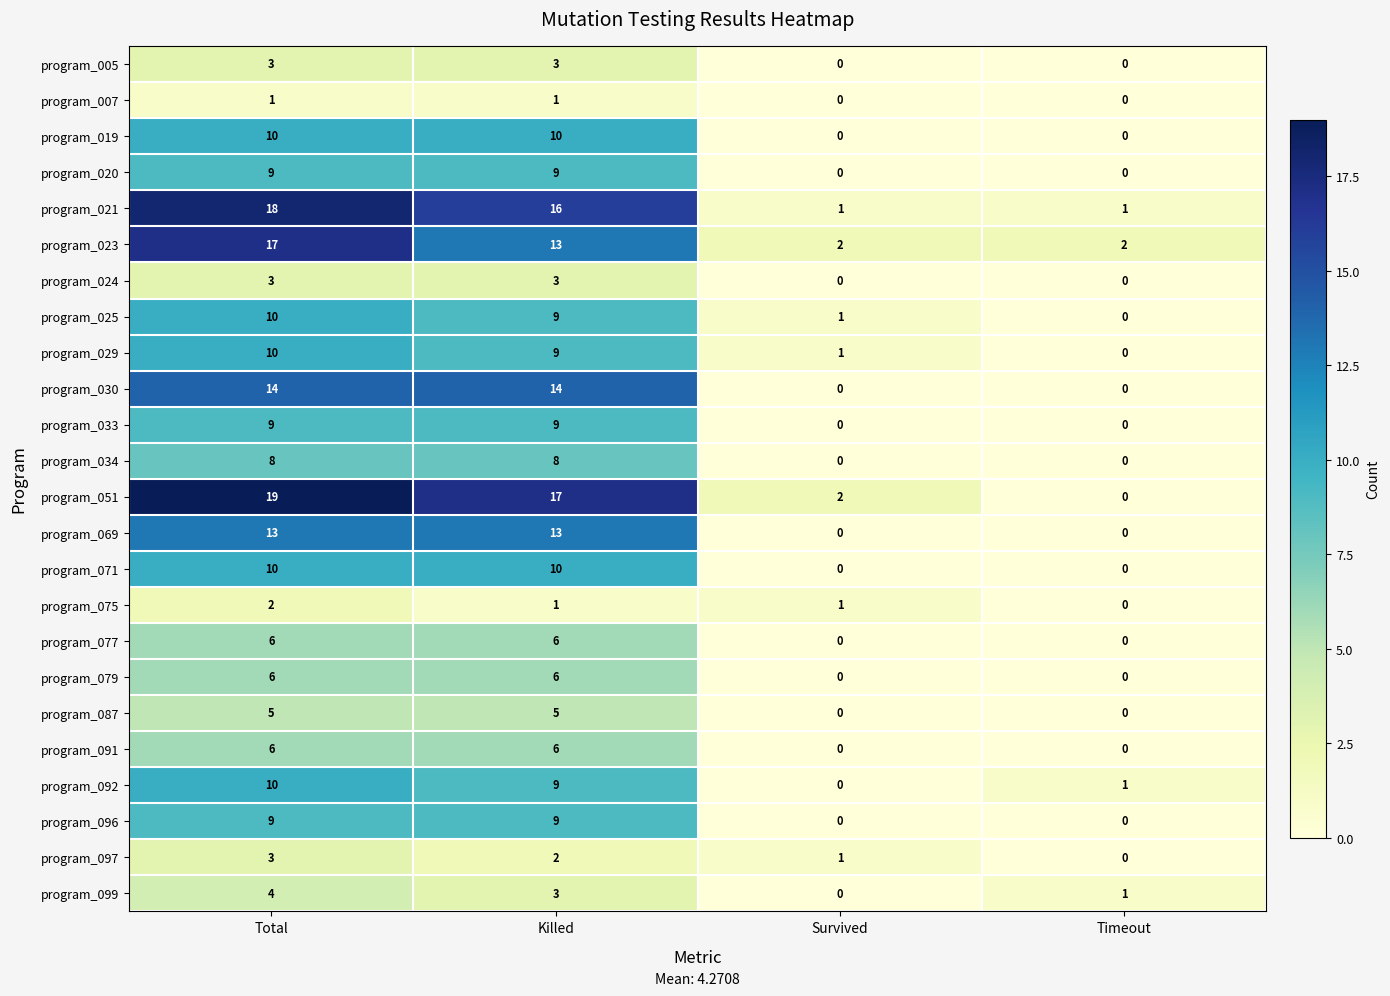

What is the difference between the second highest and second lowest values in the program_029 series?

8